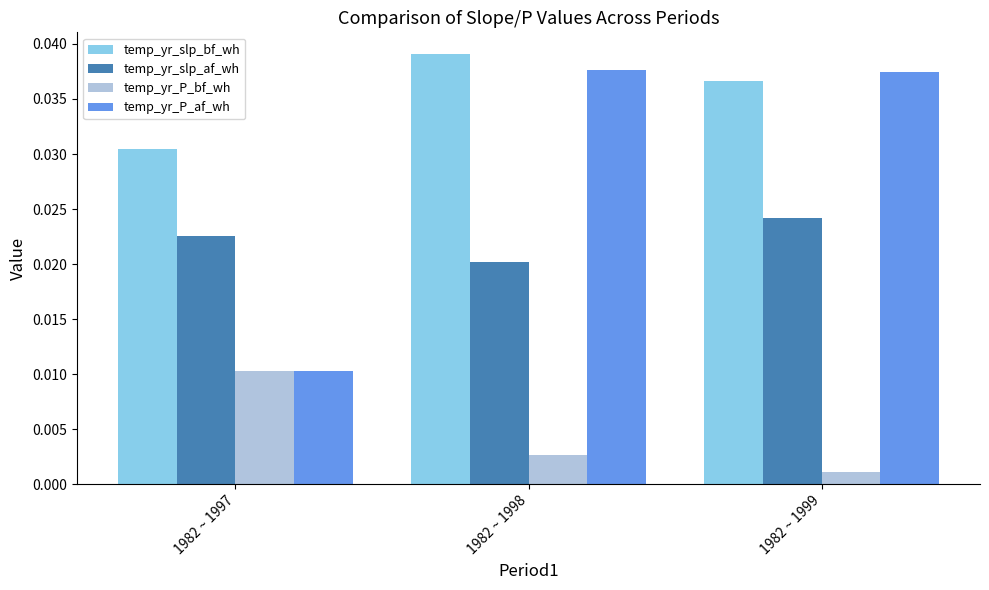

At how many categories does at least one series exceed 0?

3